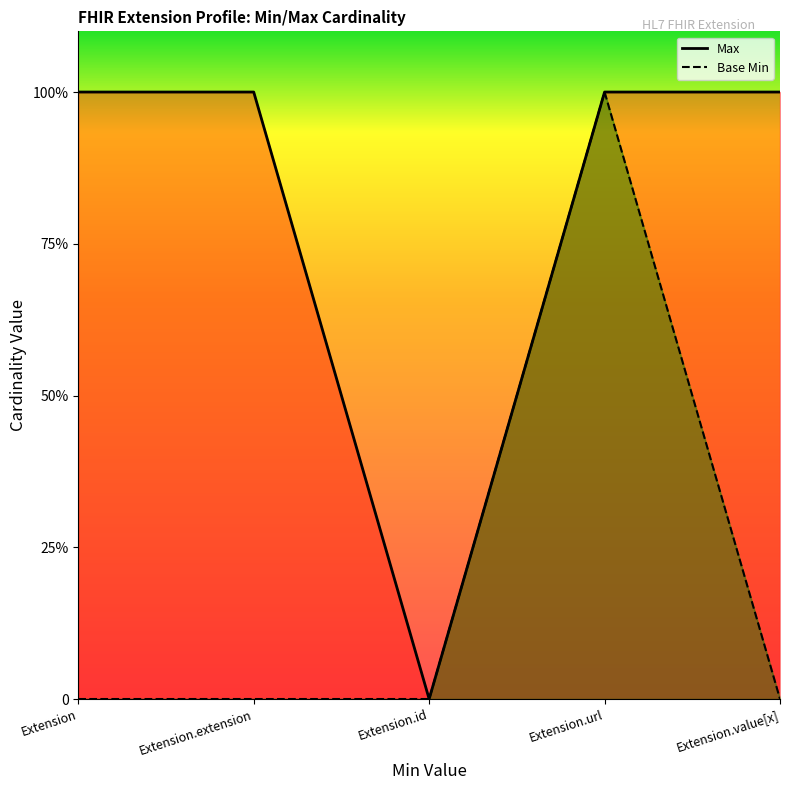

How many series are shown in this chart?

2